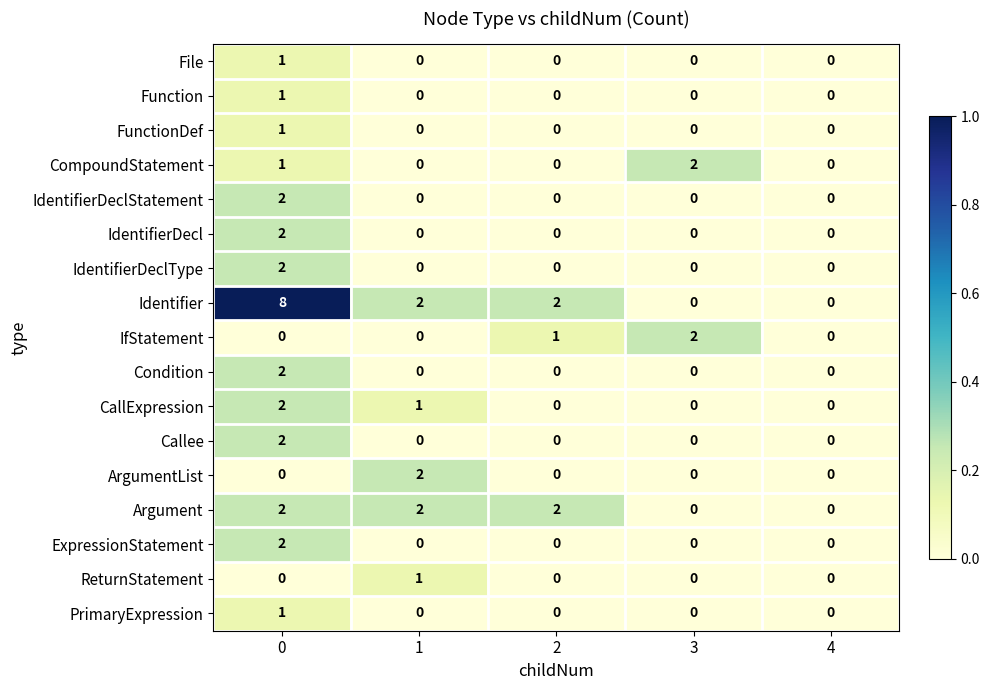

What is the spread (max minus min) of values at 1?

2